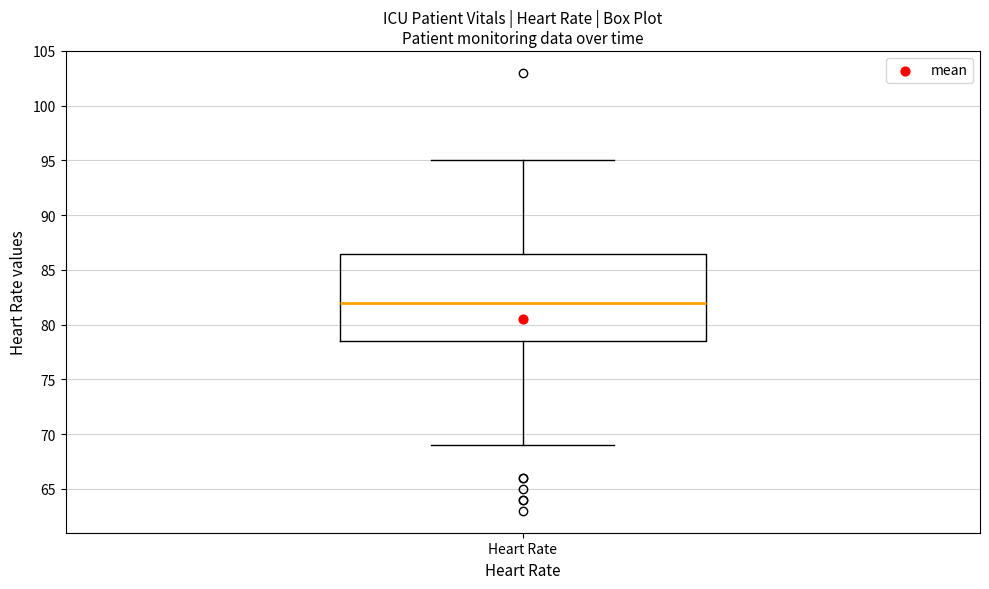

Where does the median line of the box for Heart Rate sit on the y-axis? The values are not printed on the chart, so give them approximately, as read against the axis.

82.0